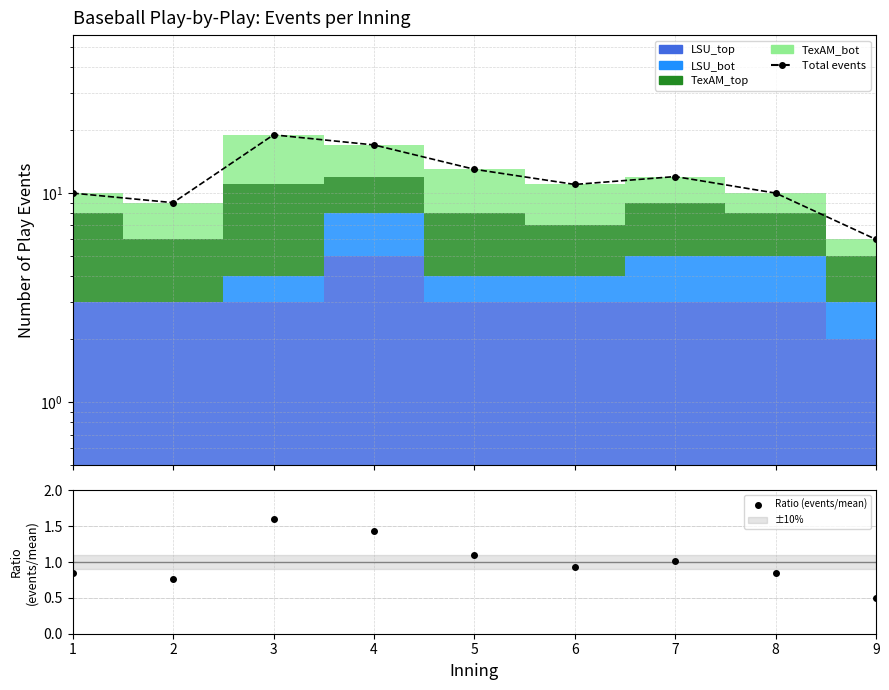

True or false: Total events and Ratio (events/mean) intersect in this chart.

False